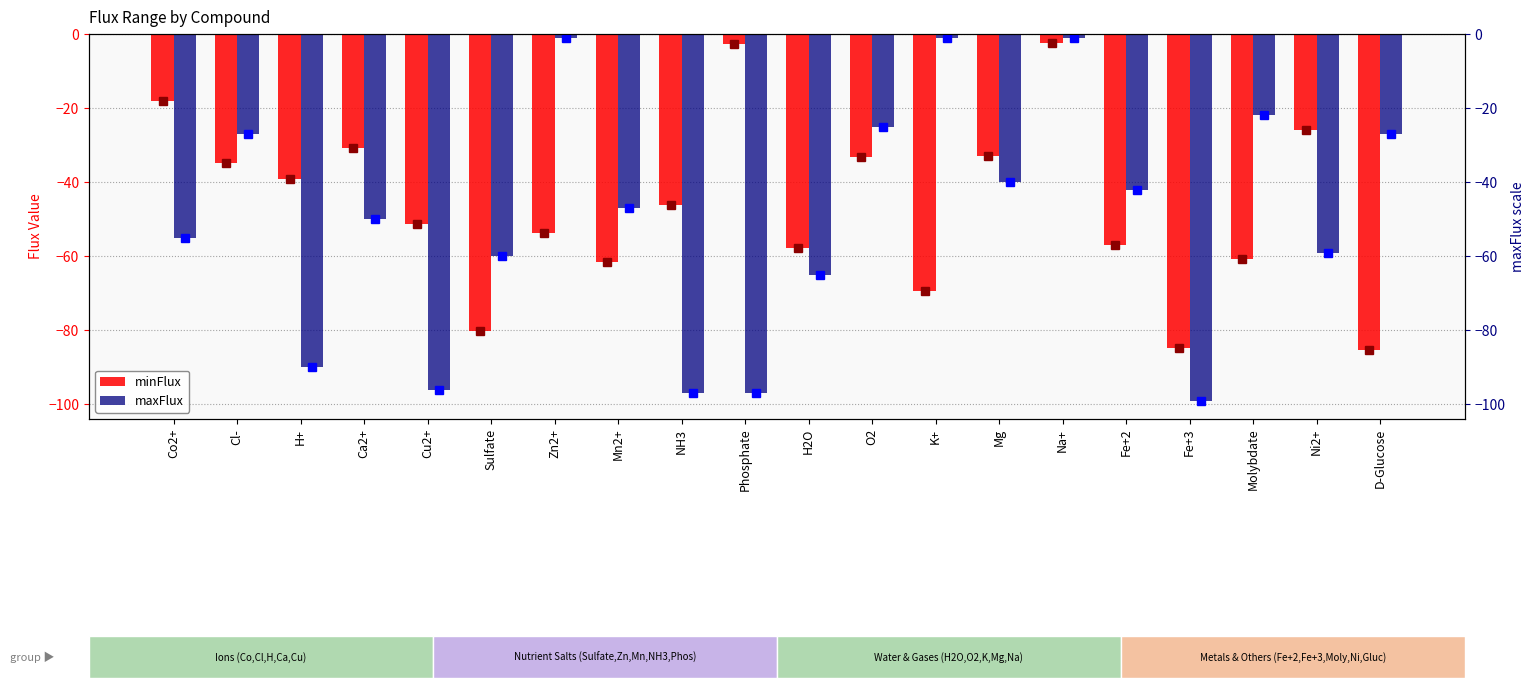

What is the value of the maxFlux bar at the 6th from the left?

-60.0